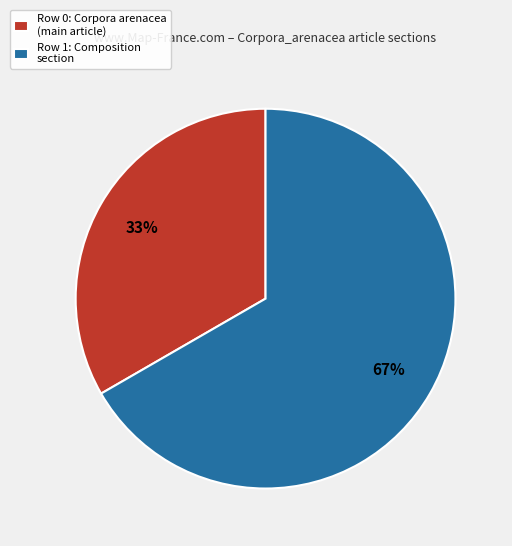

How many segments does this pie chart have?

2